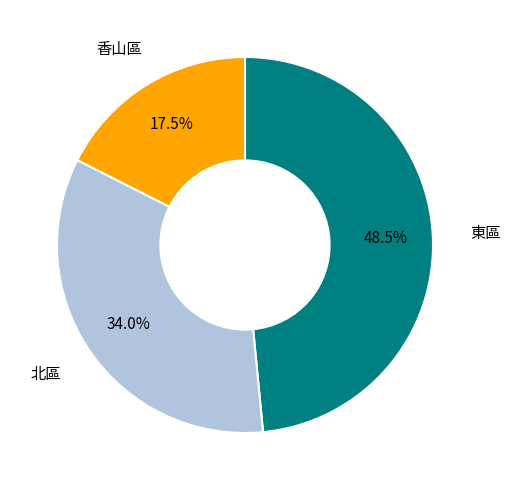

To the nearest percent, what is the average slice percentage?

33%